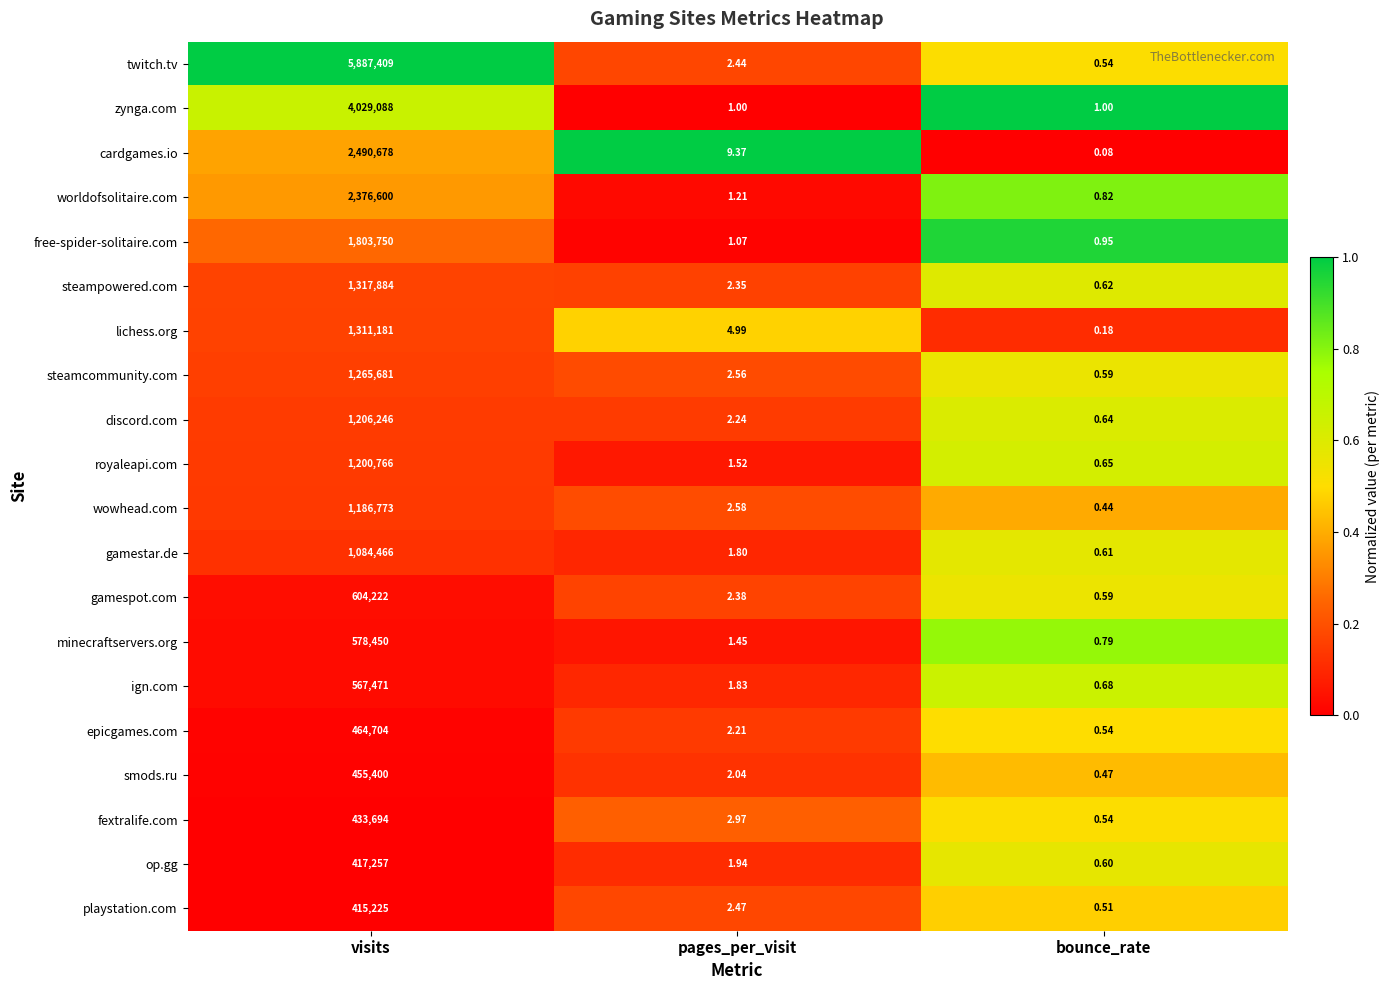

Where does the op.gg series first go above 1?

visits